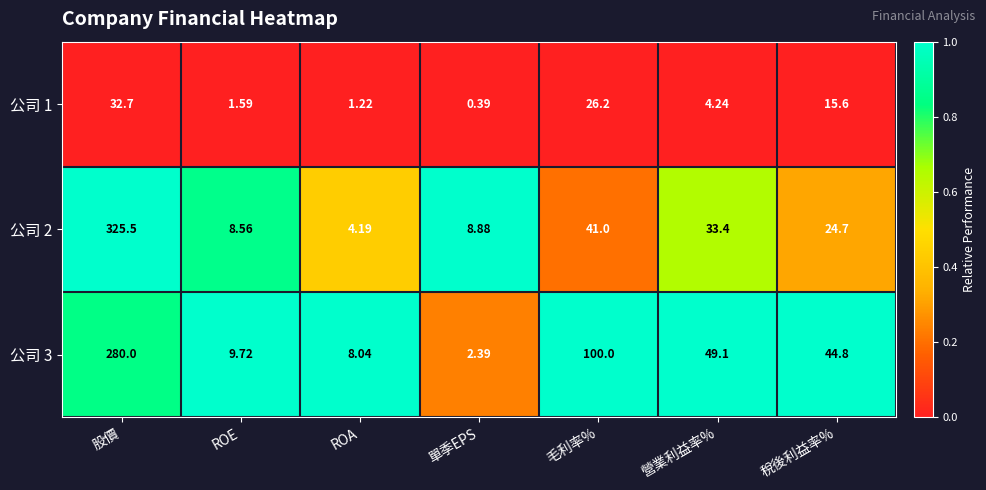

Which series has the largest total across all categories?

公司 3